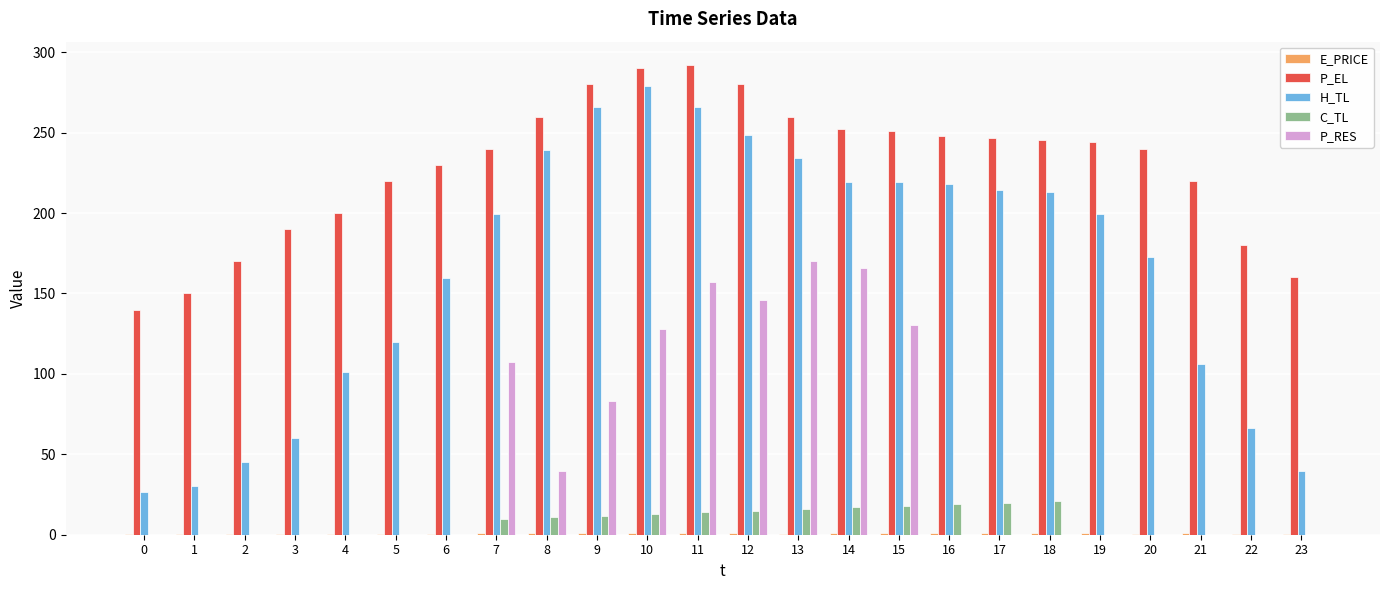

What is the sum of all H_TL values?

3945.6